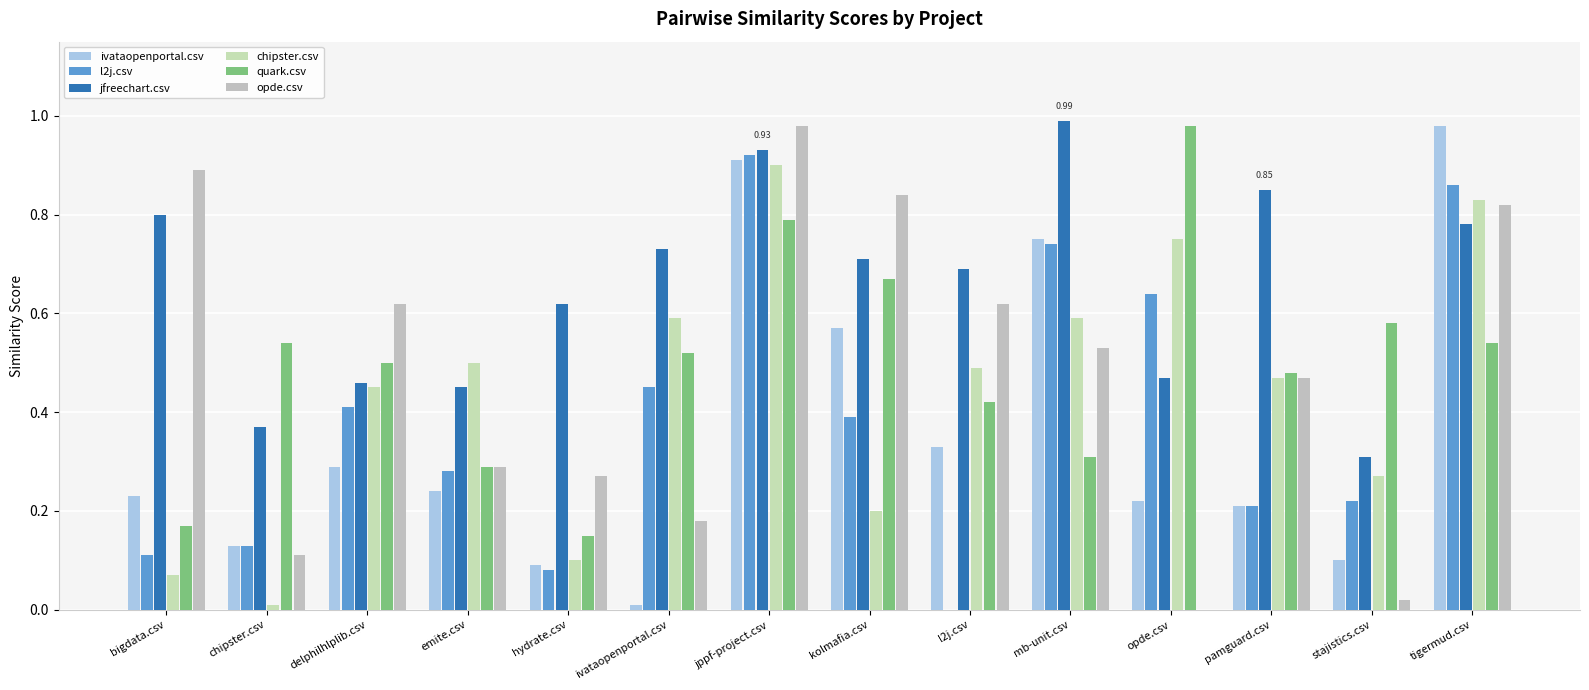

Which has a higher value, emite.csv or pamguard.csv?

emite.csv